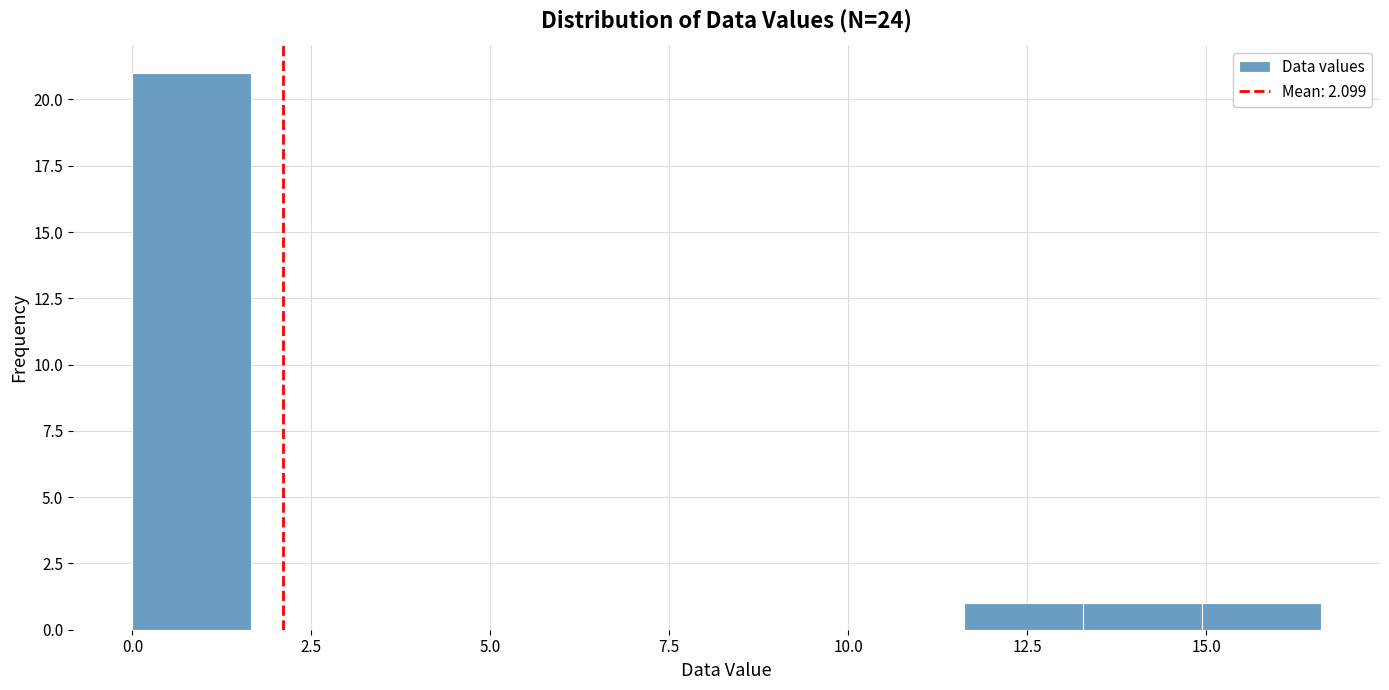

Read against the x-axis, roughly where is the centre of the tallest bar?

1.0